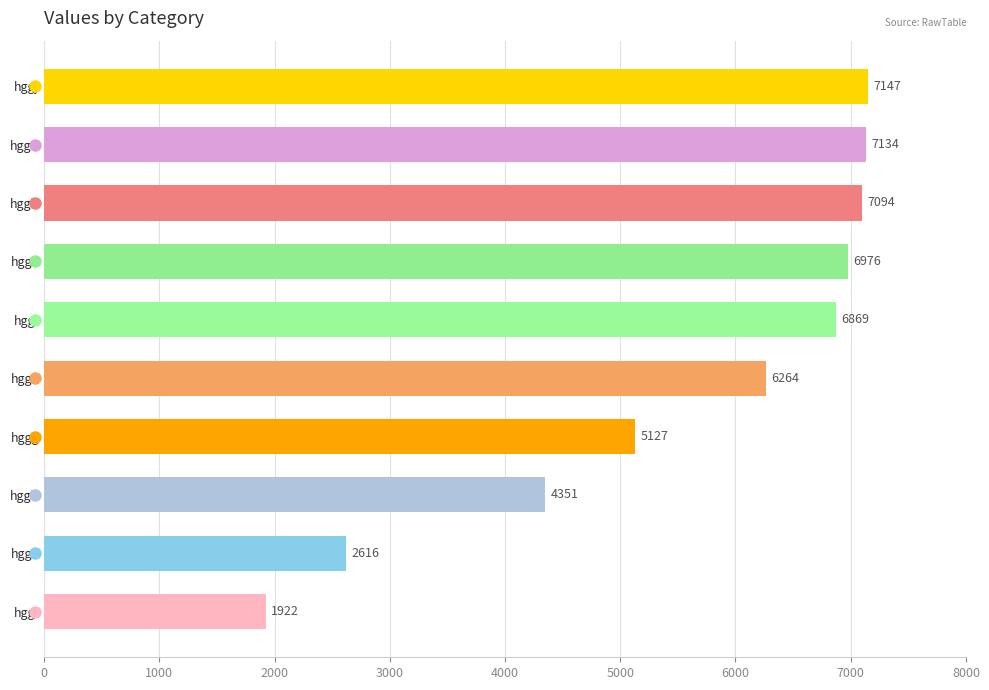

At which label is the value closest to 4534?

hggh